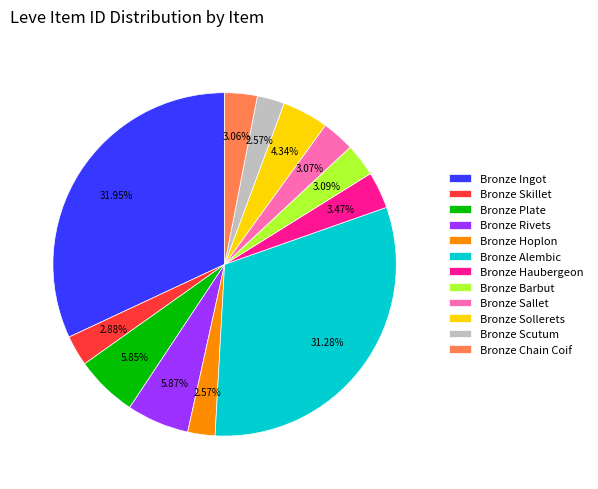

How much of the chart is everything except Bronze Haubergeon?

96.5%